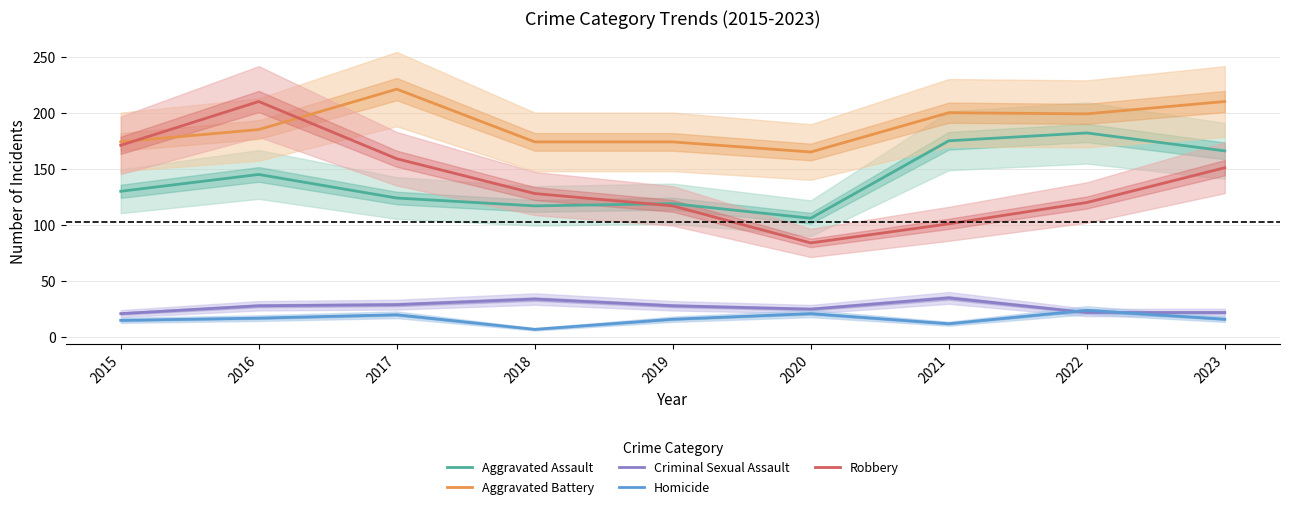

Between 2015 and 2020, which series saw the biggest shift?

Robbery